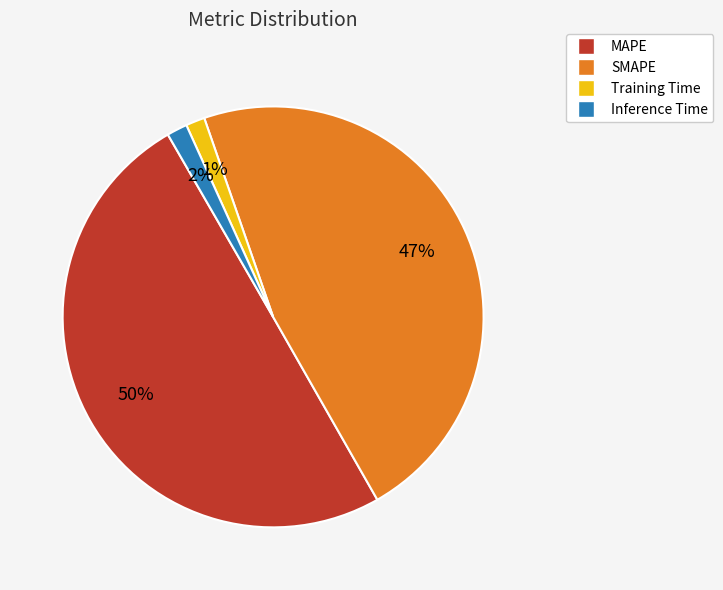

What percentage is the Training Time slice, to the nearest percent?

1%